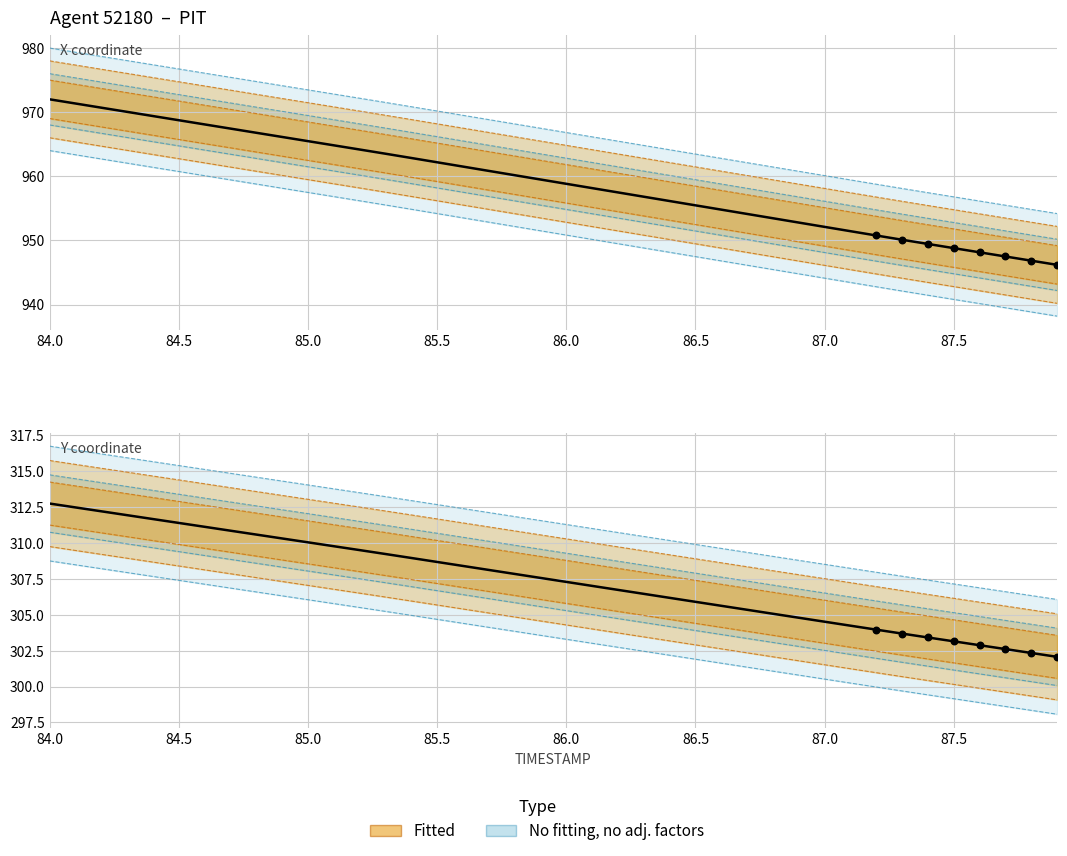

Is the value of X coordinate at 85.5 greater than the value of Y coordinate at 84.0?

Yes